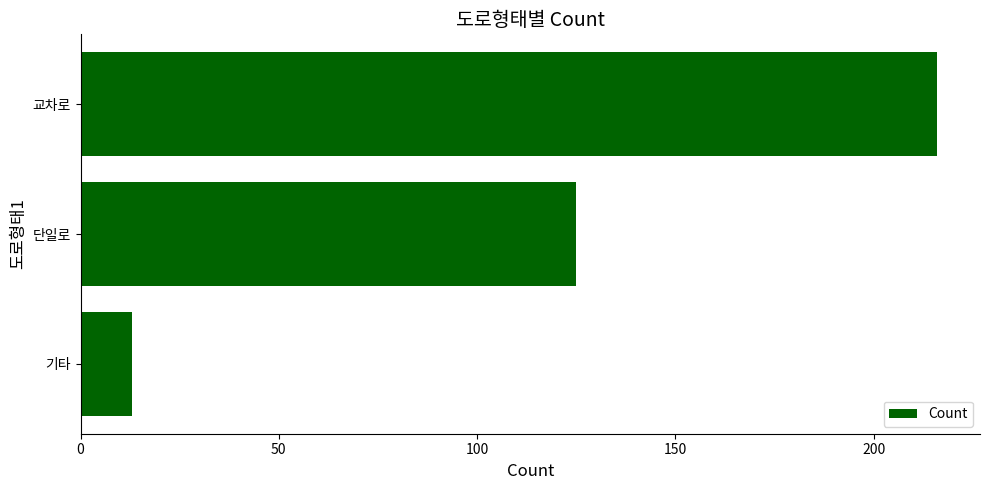

How many values are between 13 and 216?

3